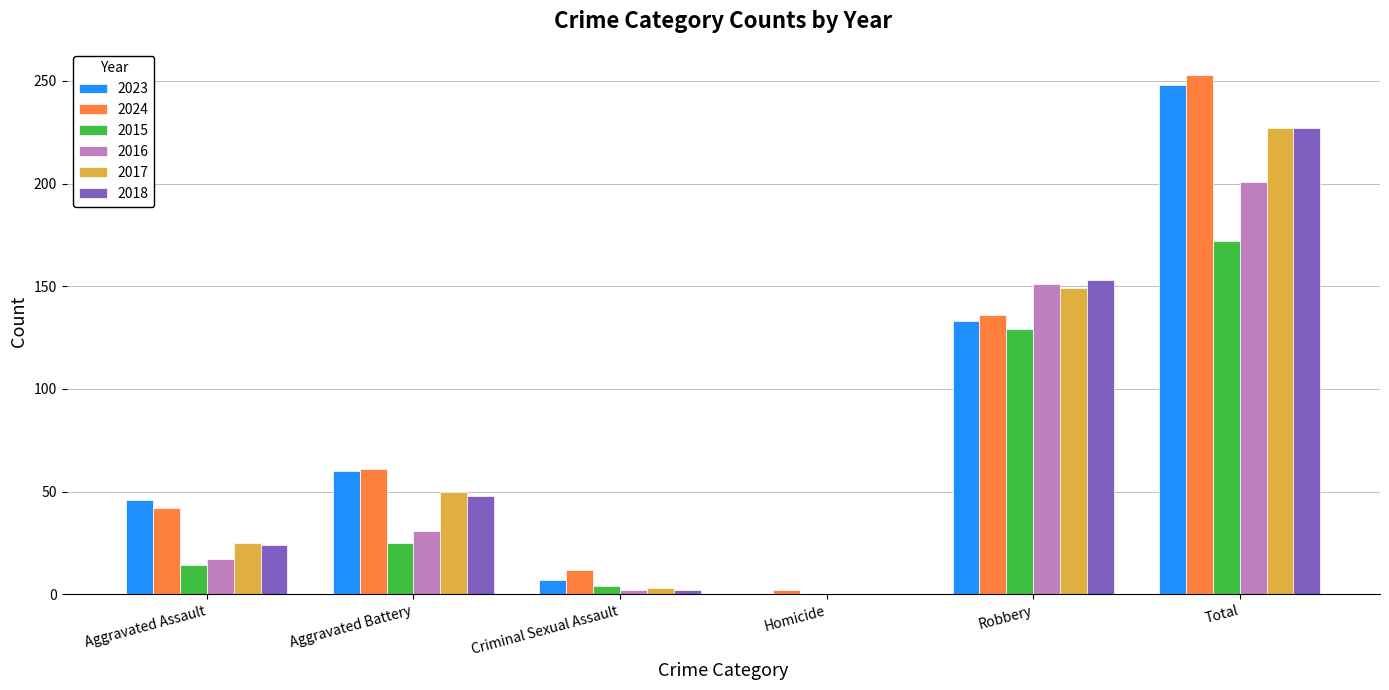

What is the highest value of the 2018 series?

227